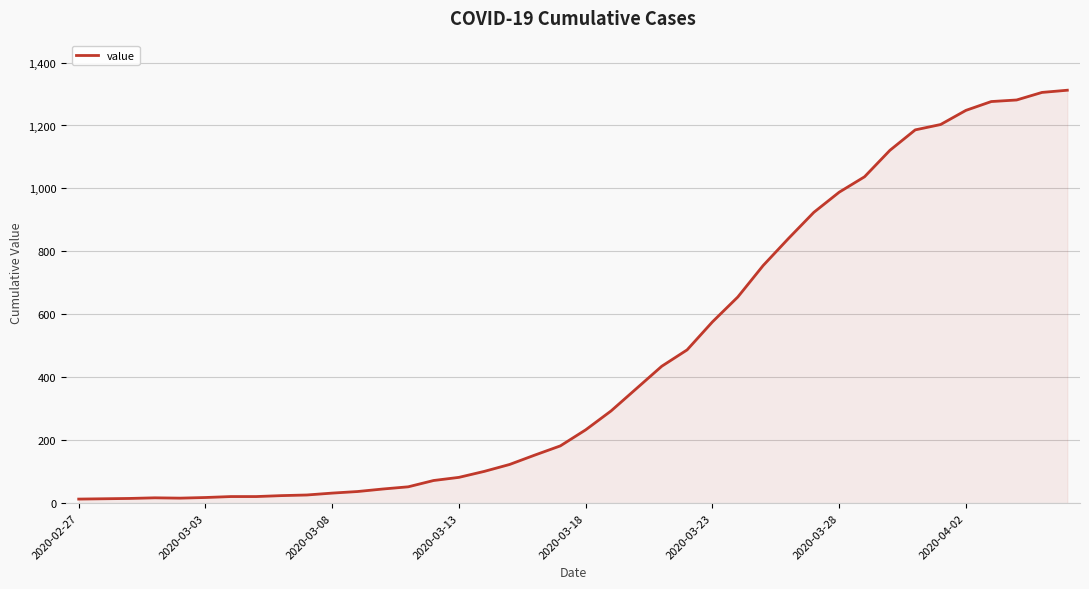

What is the maximum value shown in the chart?

1312